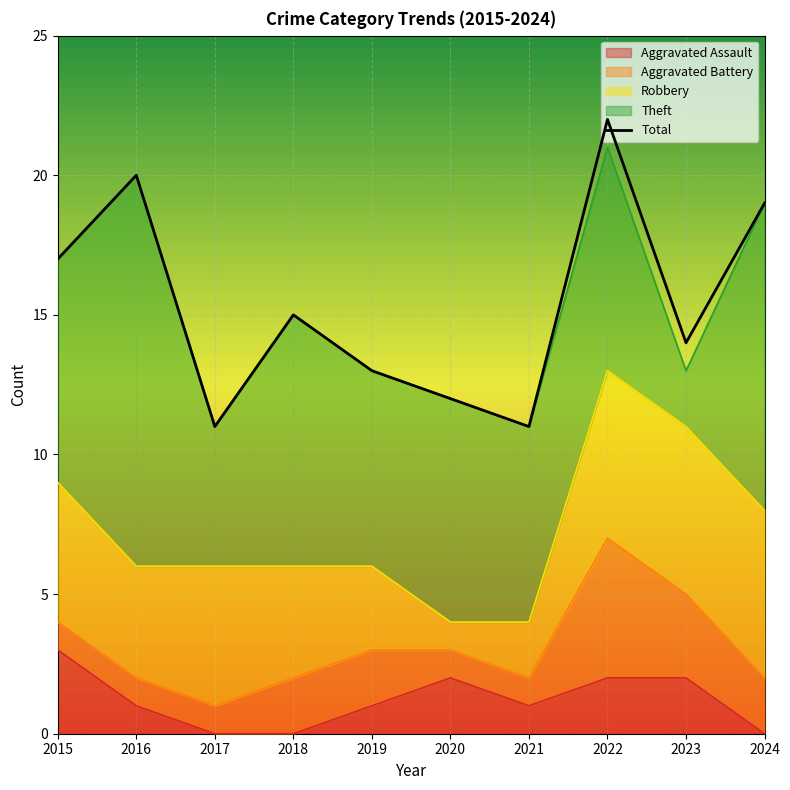

Between 2015 and 2017, which is larger?

2015